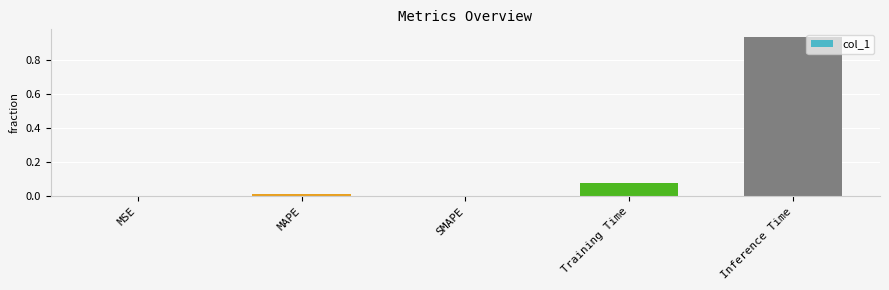

True or false: the data shows -0.6 at SMAPE.

False